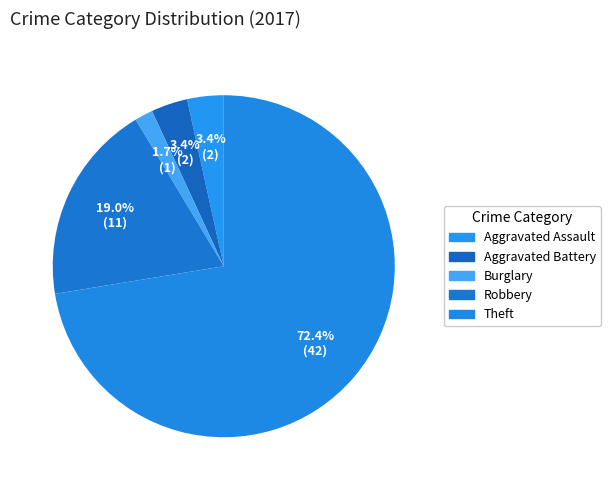

How many slices are in this pie chart?

5